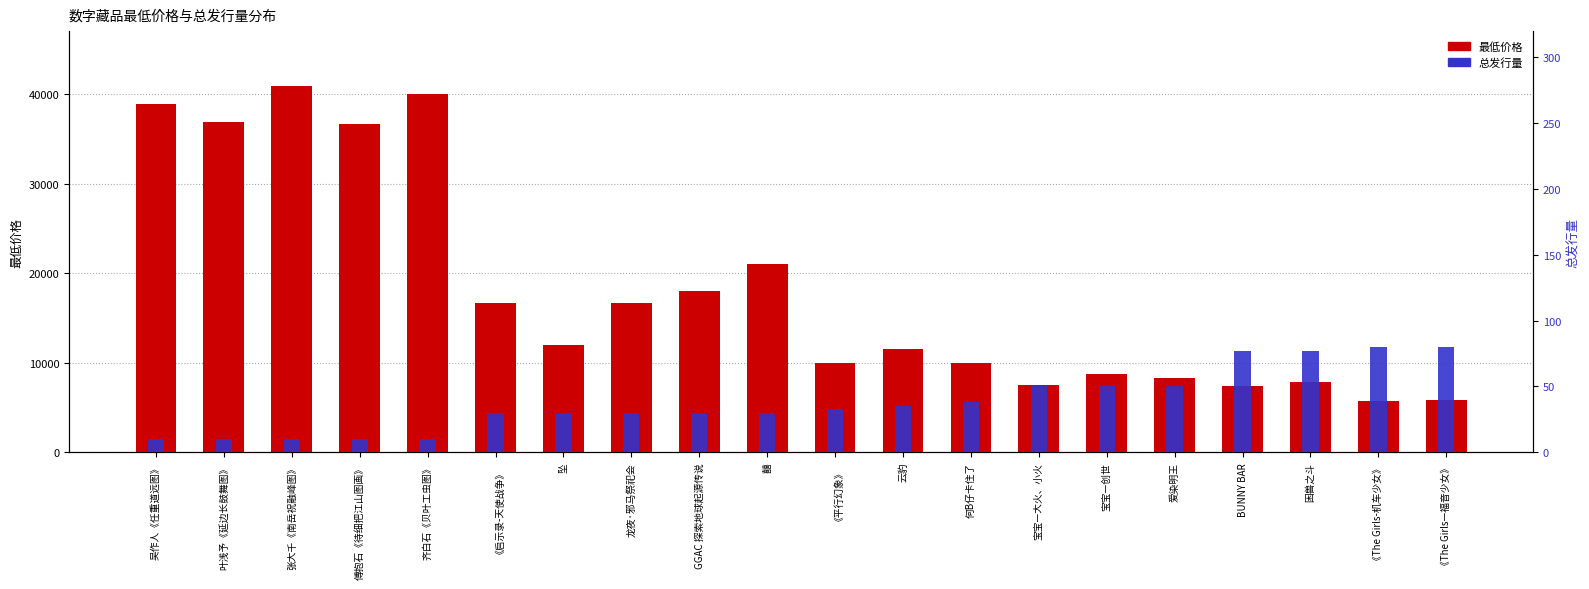

How many bars are there in total?

40